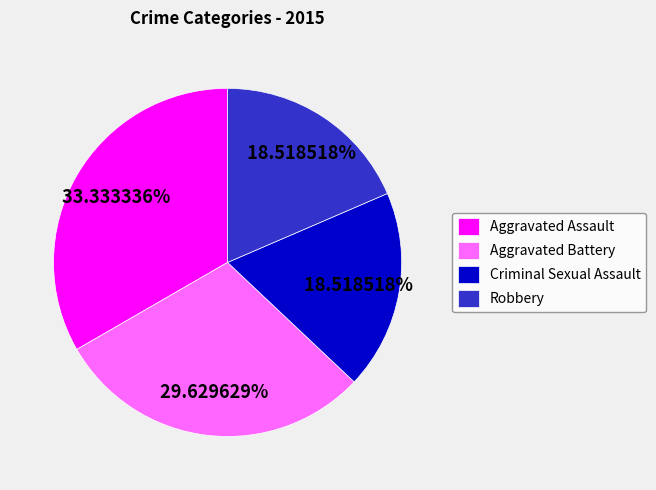

The Robbery slice represents 19% of the pie. True or false?

True